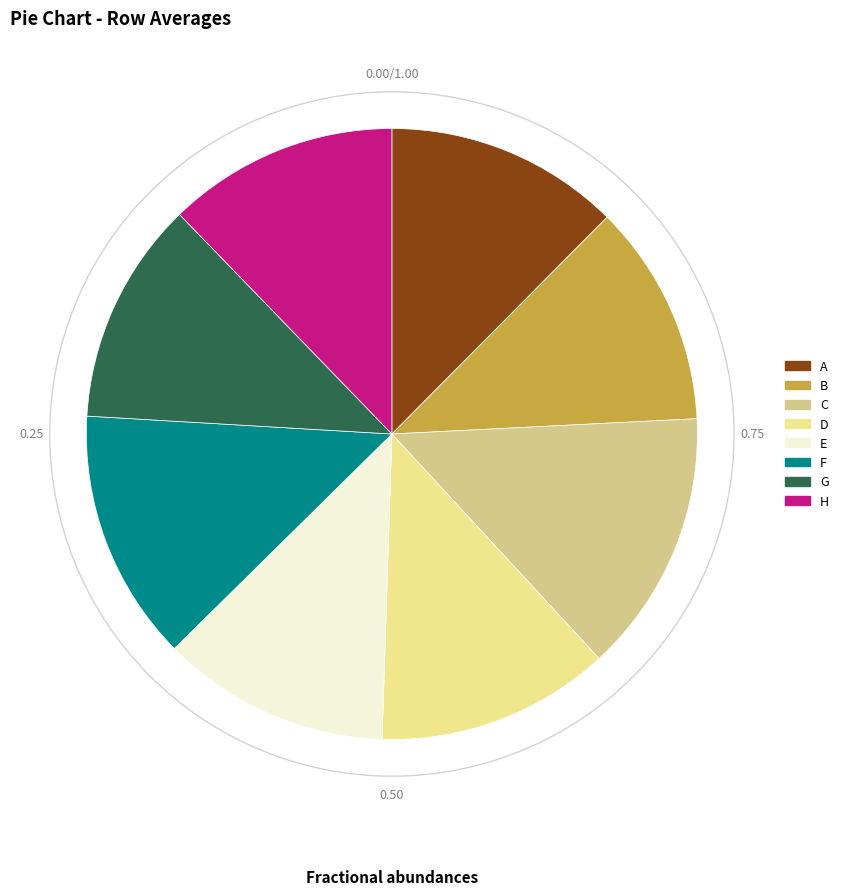

Is there any slice that represents more than half of the pie?

No